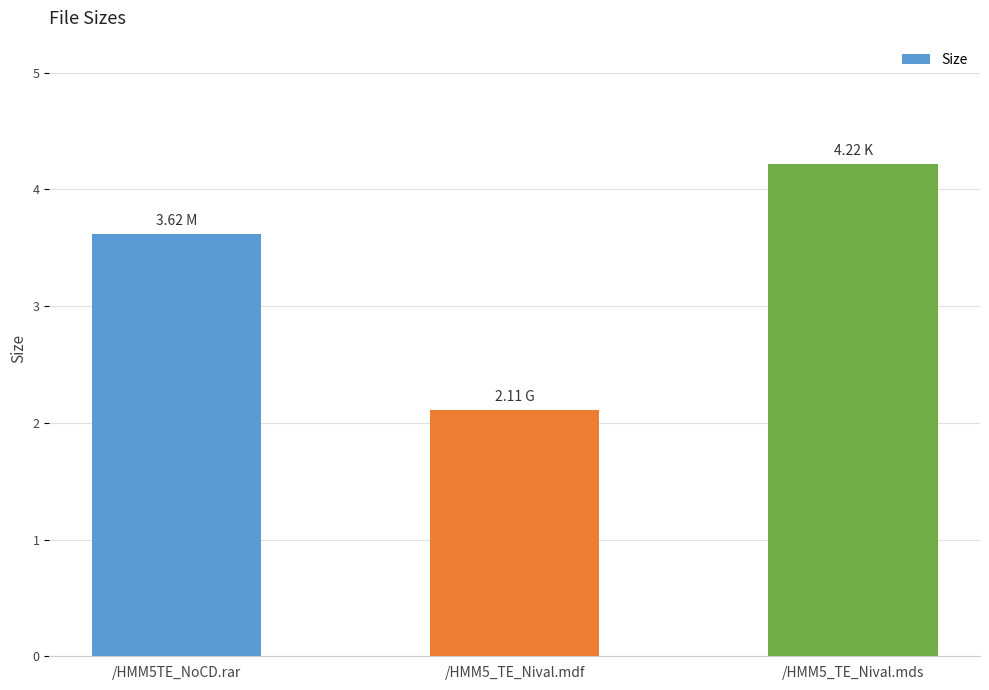

What is the greatest value displayed?

4.2